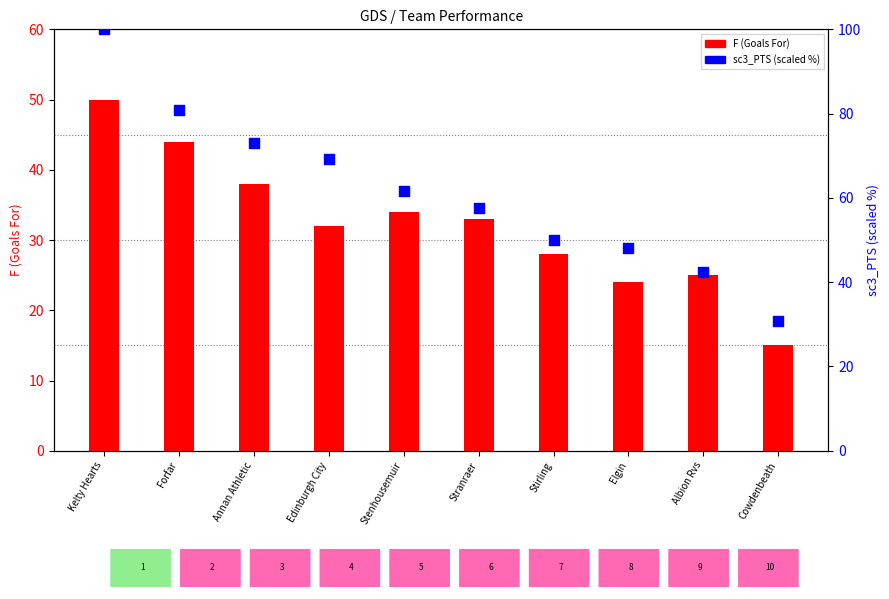

What is the total value across all series at Stenhousemuir?

95.5